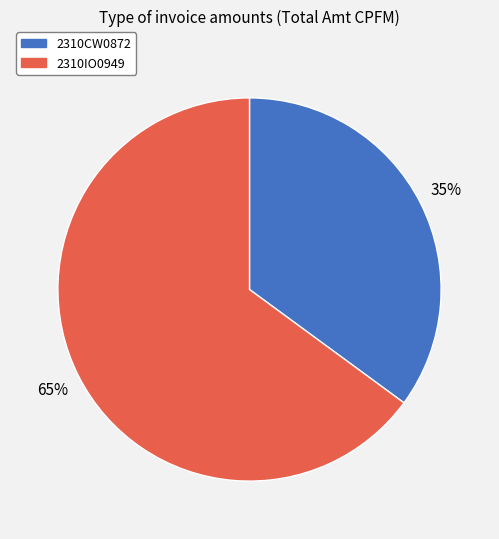

What percentage is the 2310IO0949 slice, to the nearest percent?

65%